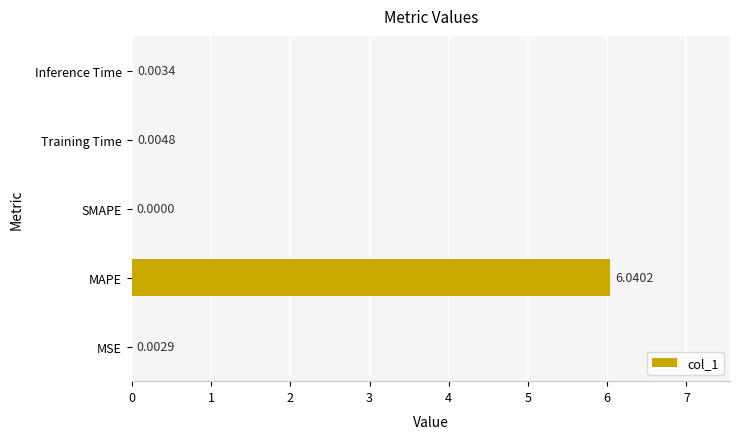

Between MAPE and Inference Time, which is larger?

MAPE